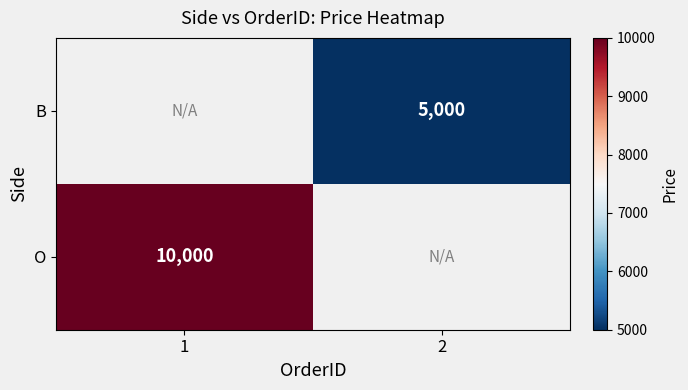

Which has a higher value, 2 or 1?

1